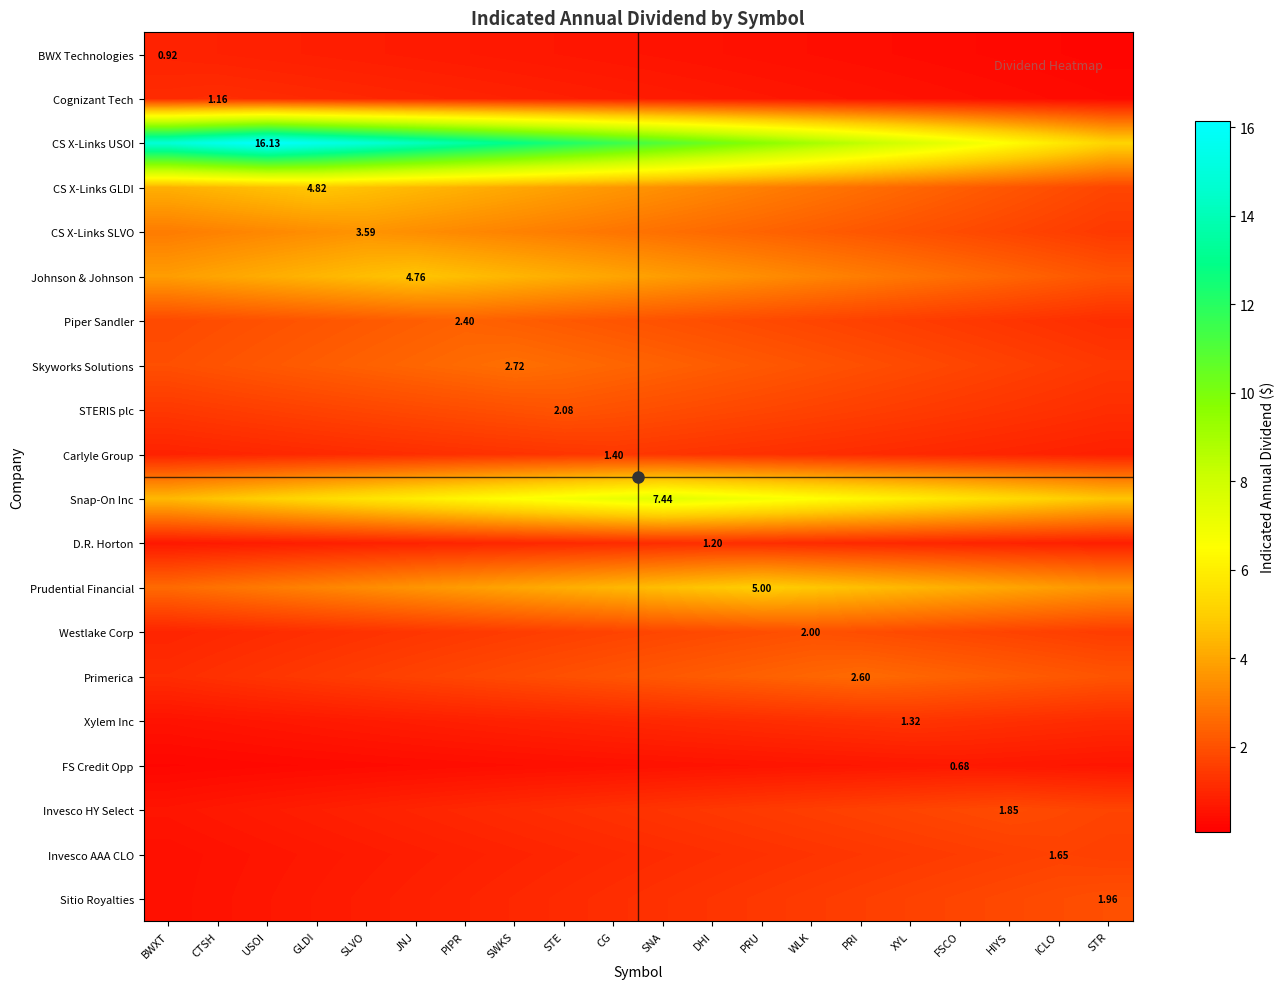

True or false: Skyworks Solutions has a value of 3.2 at GLDI.

False